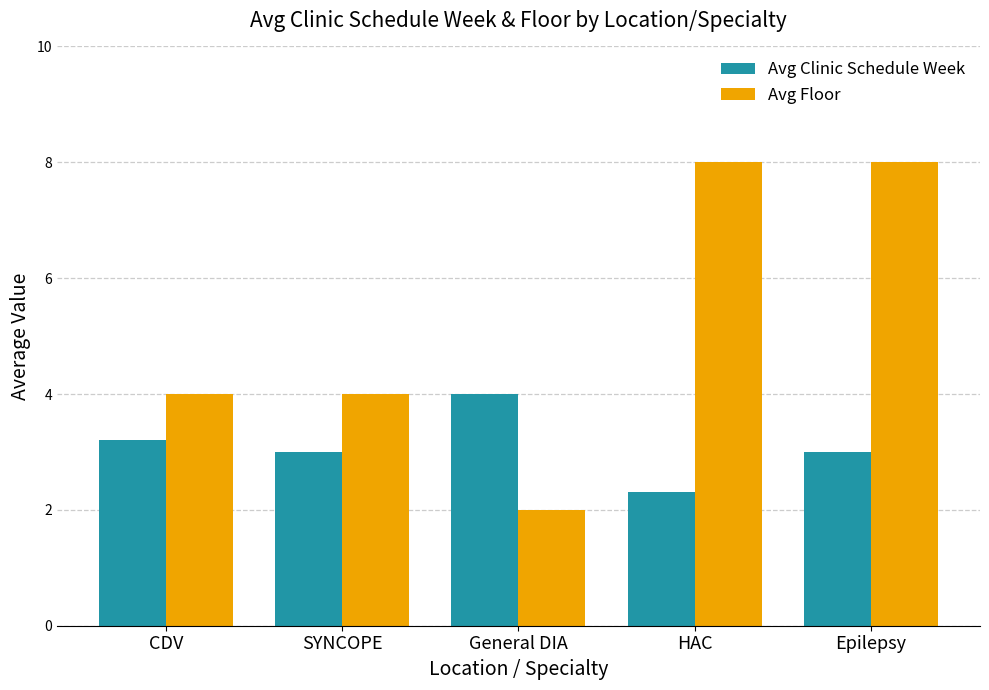

Rank the series at General DIA from lowest to highest value.

Avg Floor, Avg Clinic Schedule Week